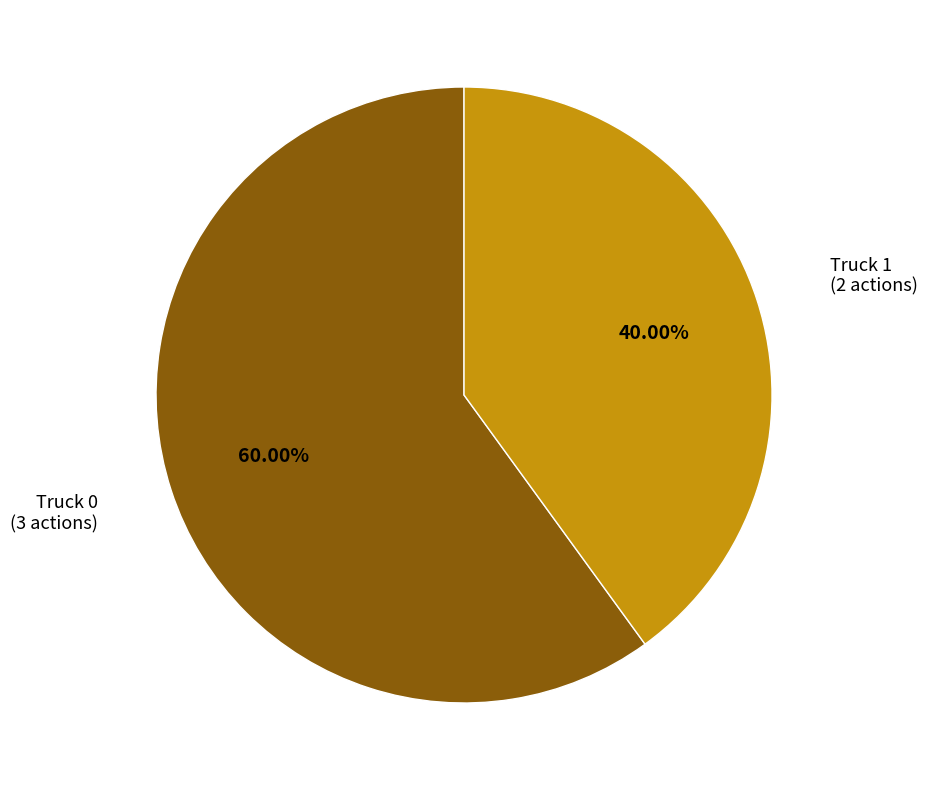

Is it true that Truck 1 is 49% of the pie?

False